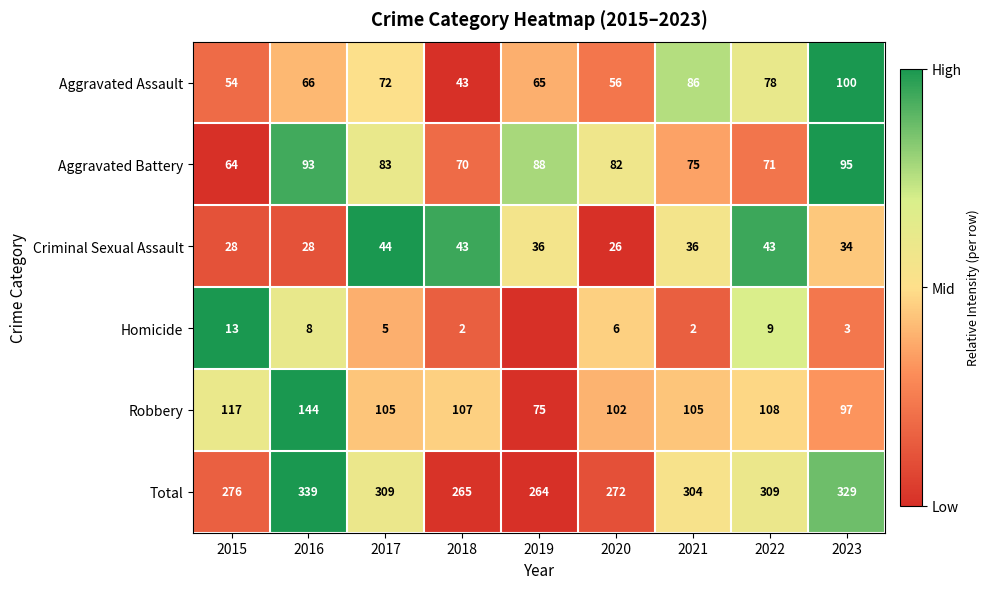

Is the value of Criminal Sexual Assault at 2022 greater than the value of Robbery at 2015?

No